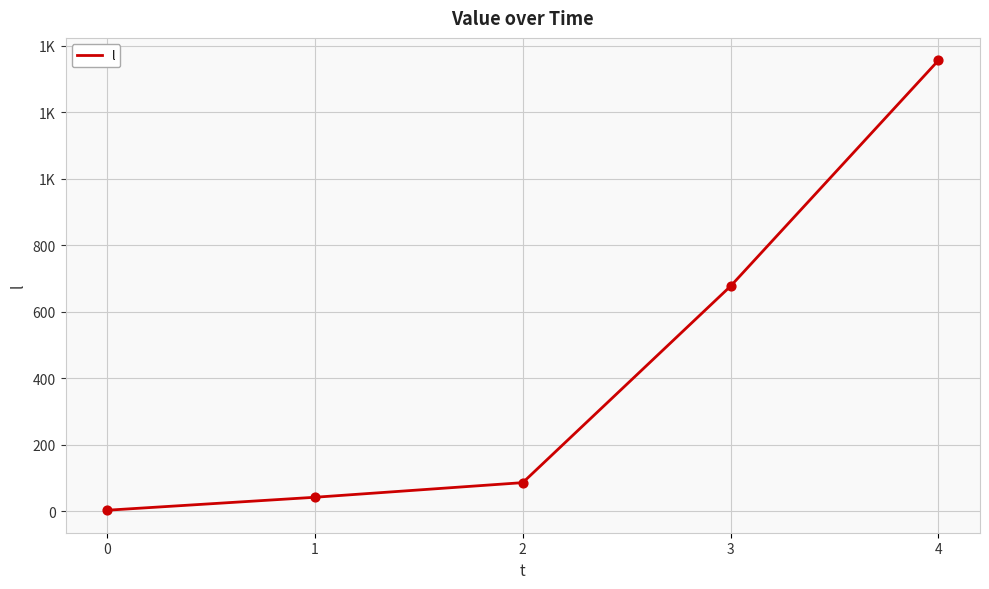

Which has a higher value, 0 or 4?

4